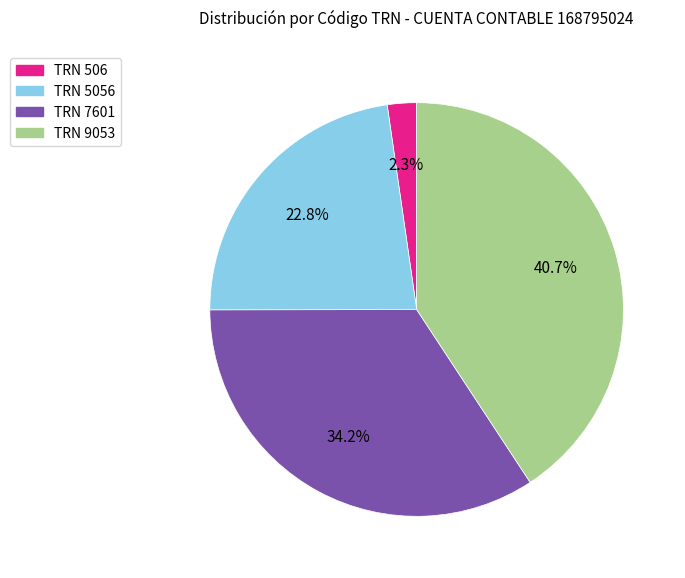

Is there any slice that represents more than half of the pie?

No